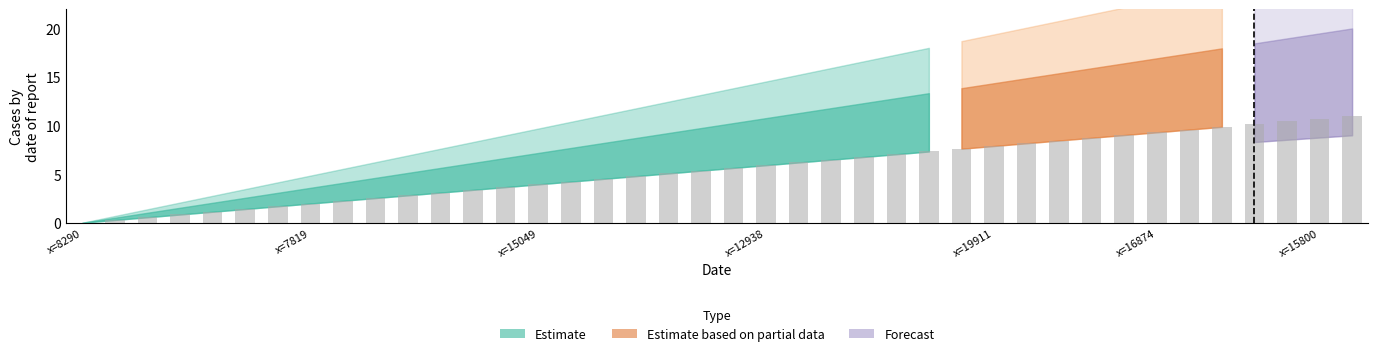

Does the chart contain stacked bars?

No